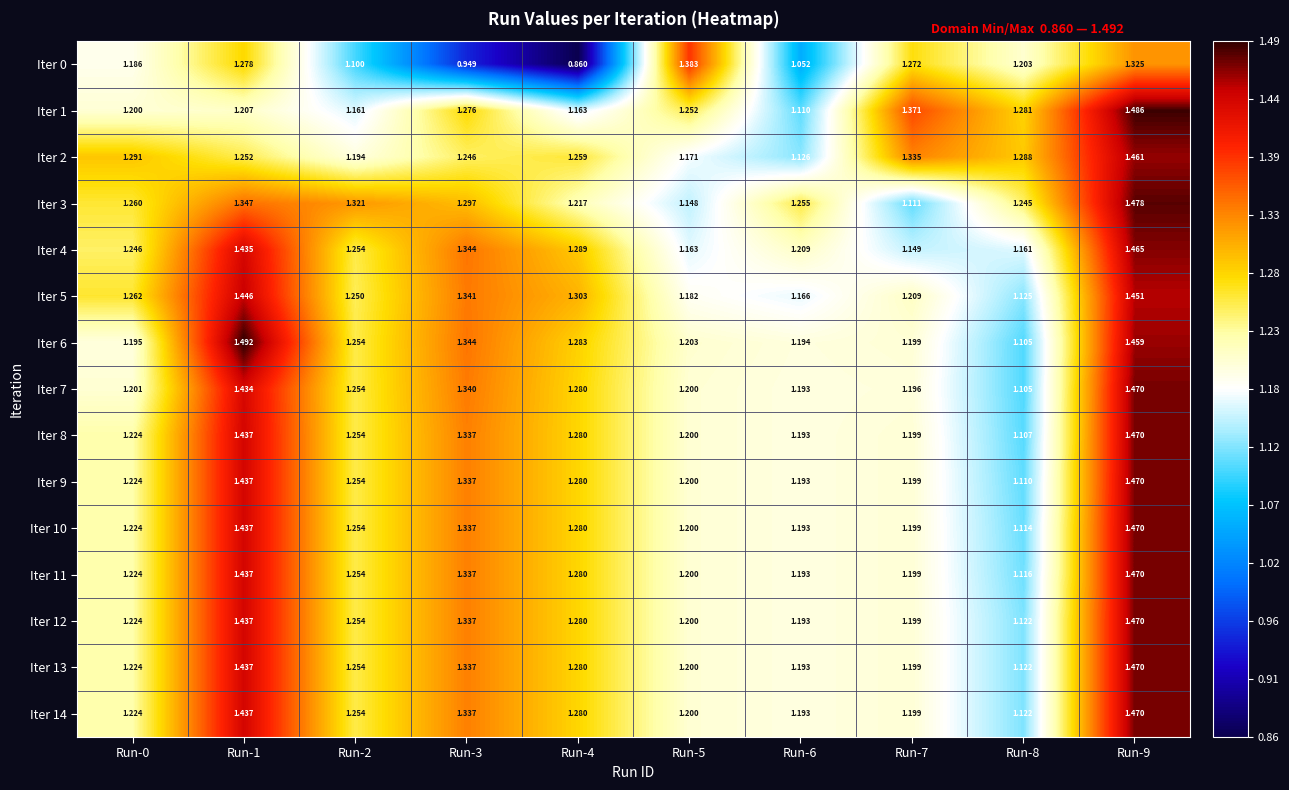

Is the value of Iter 5 at Run-5 greater than the value of Iter 12 at Run-4?

No